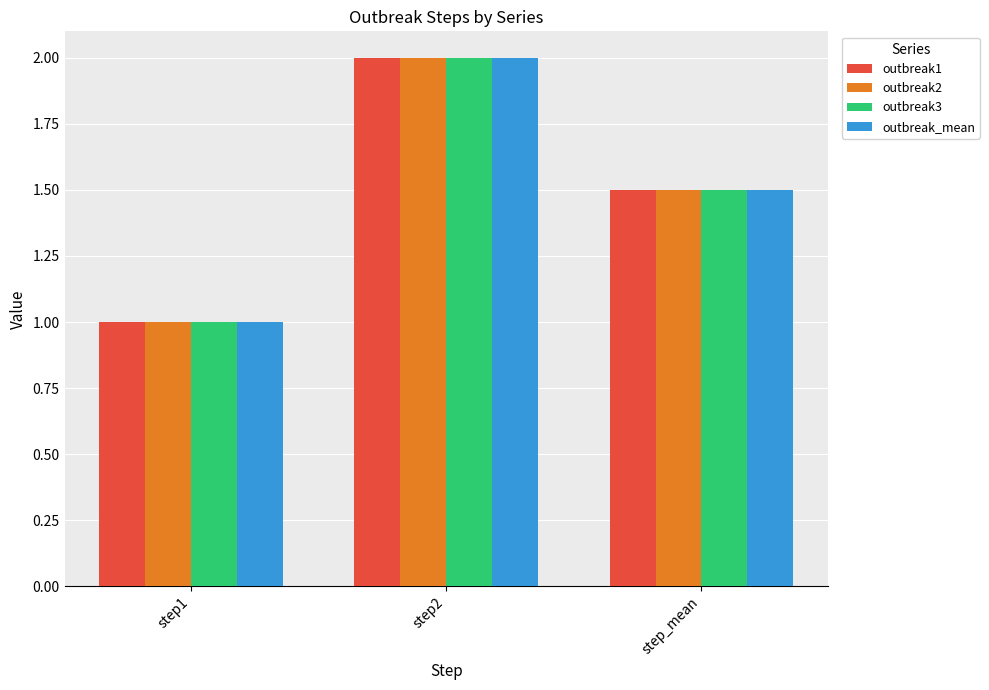

At which category does the chart reach its minimum across all series?

step1